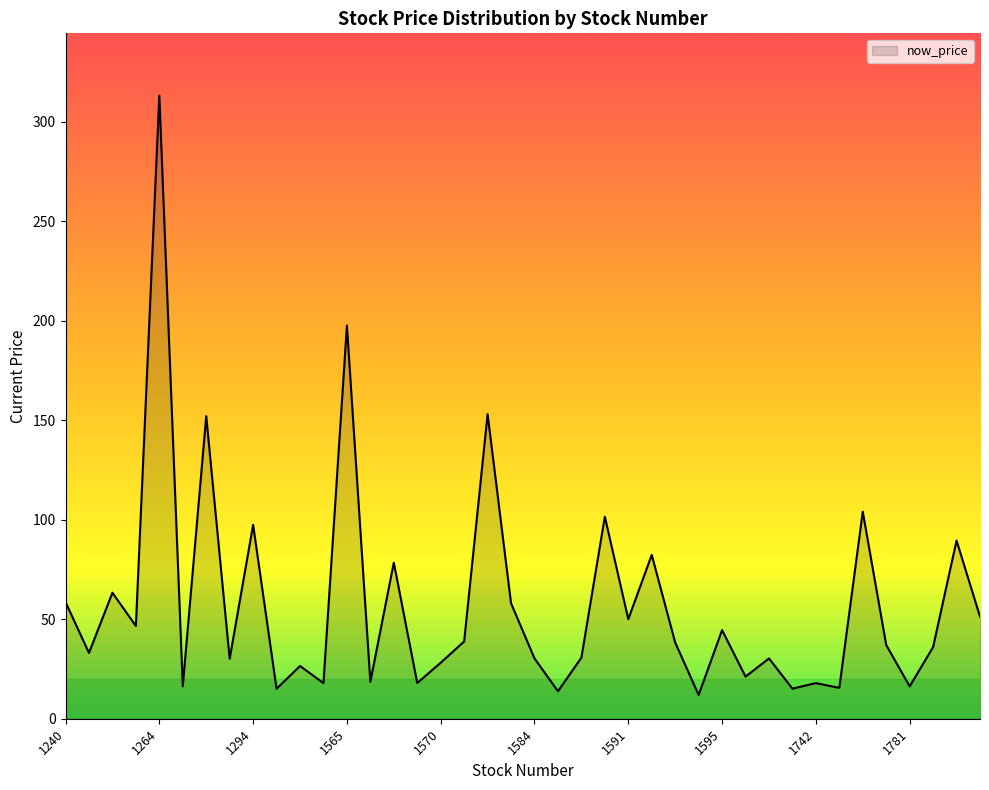

How many lines are shown in the chart?

1